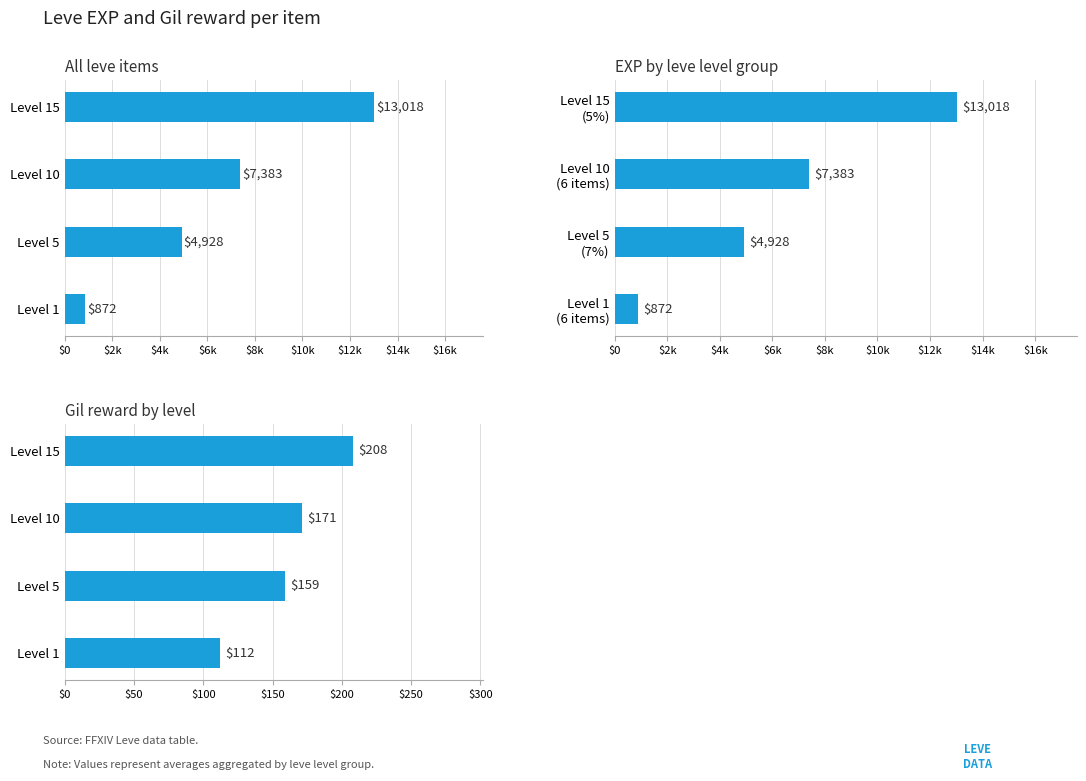

Which has a higher value, Level 15 or Level 10?

Level 15